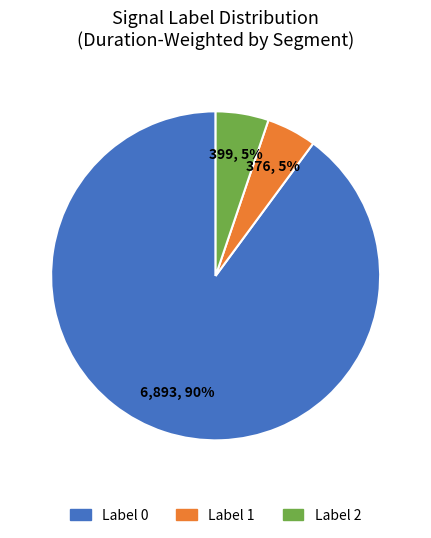

To the nearest percent, what is the difference between the largest and smallest slice percentages?

85%